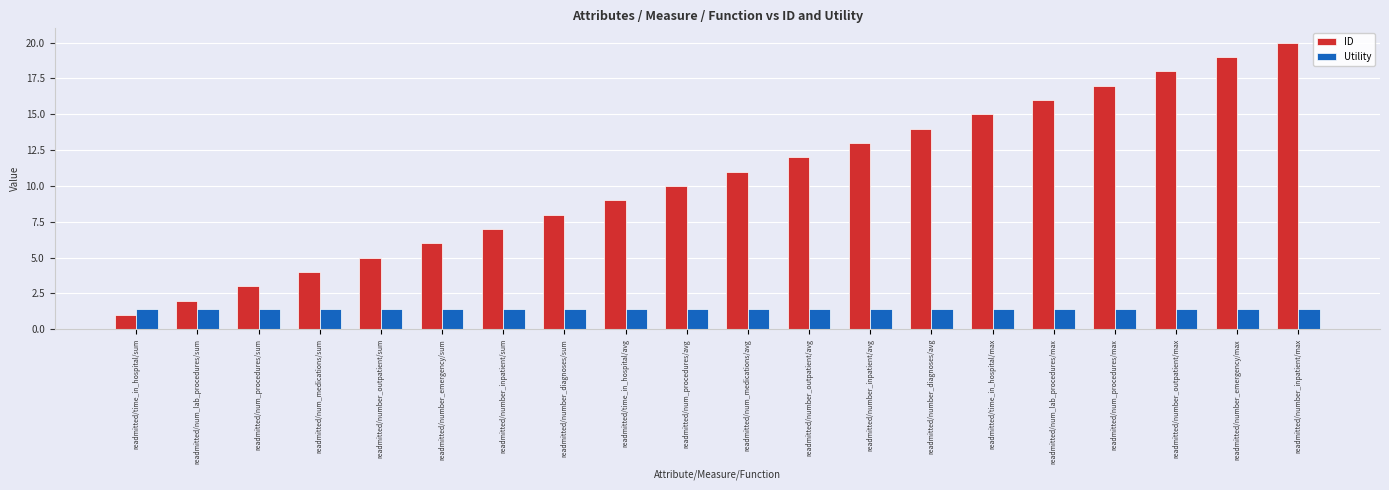

Which series has the largest range (max minus min)?

ID